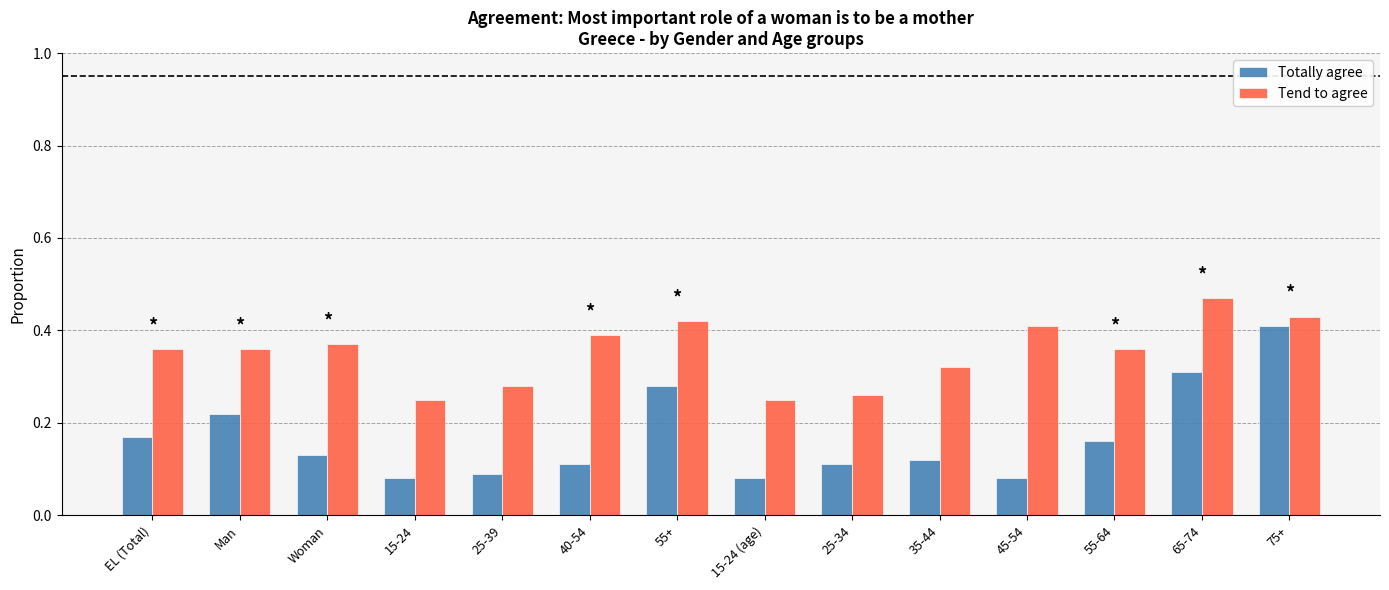

Does the chart contain any negative values?

No